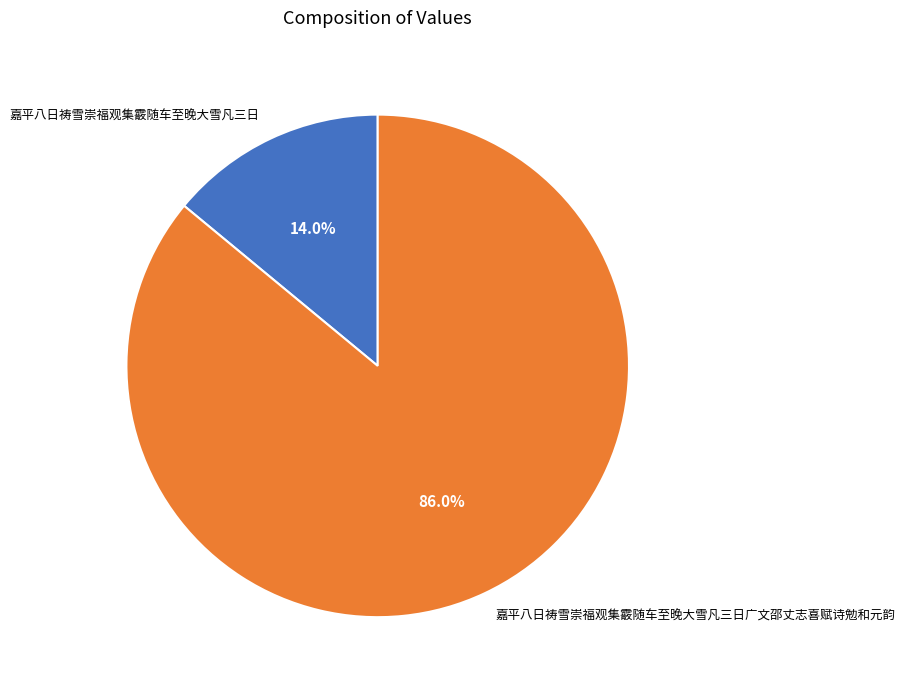

Combined, do 嘉平八日祷雪崇福观集霰随车至晚大雪凡三日 and 嘉平八日祷雪崇福观集霰随车至晚大雪凡三日广文邵丈志喜赋诗勉和元韵 account for over 50%?

Yes